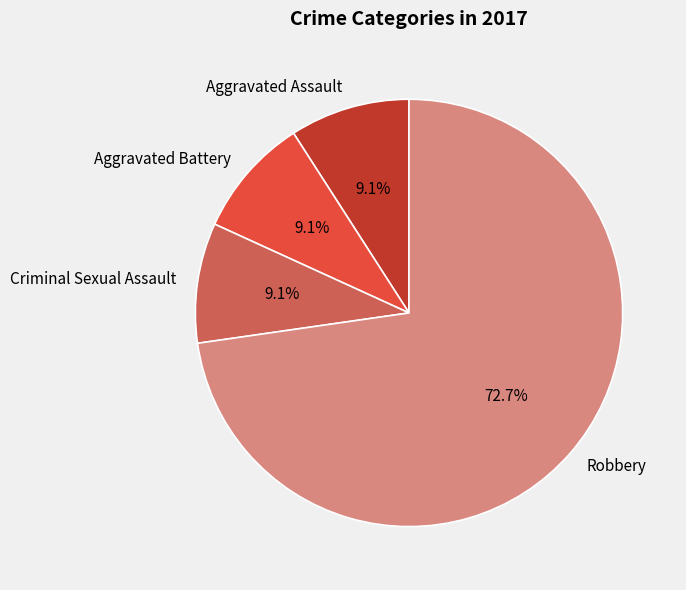

Does any single category account for the majority?

Yes